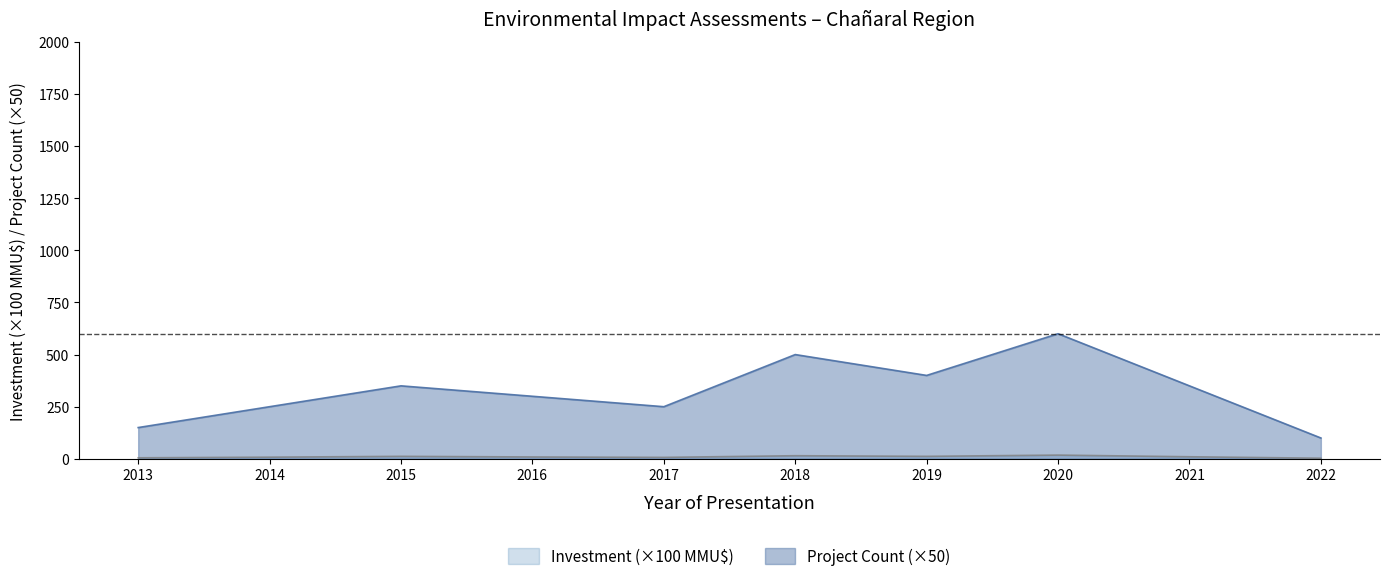

Which series has the largest total across all categories?

Project Count (×50)